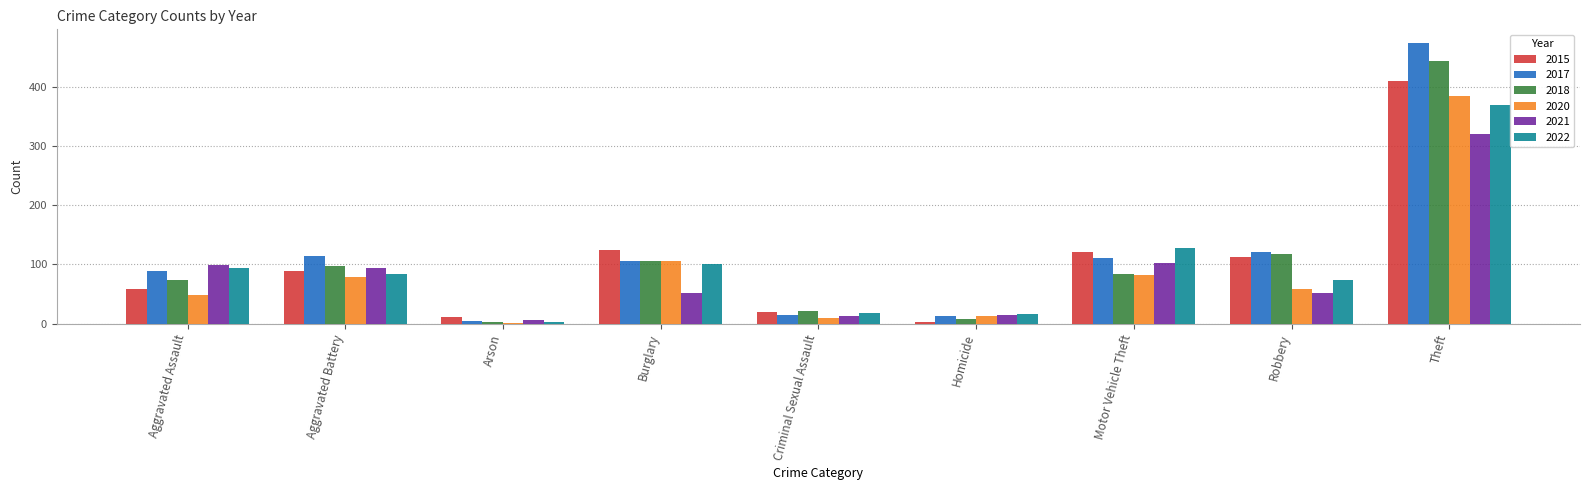

Which label corresponds to the largest value in the chart?

Theft